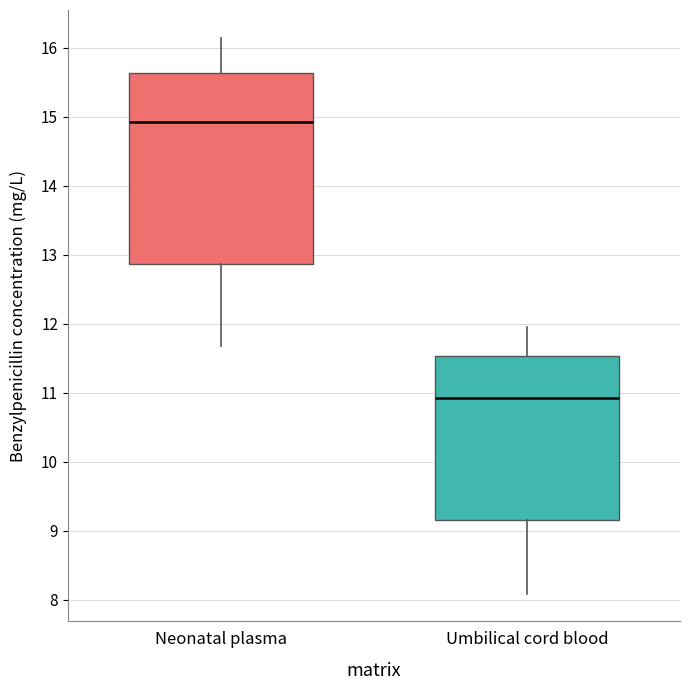

Where does the lower whisker of the box for Neonatal plasma end on the y-axis? The values are not printed on the chart, so give them approximately, as read against the axis.

11.7